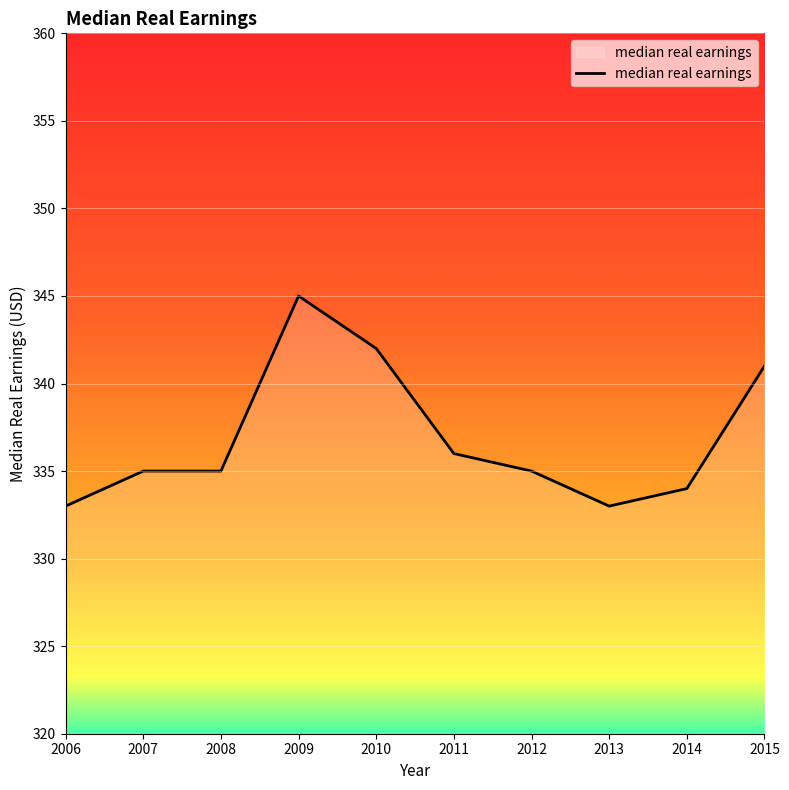

Reading left to right, list all the values displayed in this chart.

333	335	335	345	342	336	335	333	334	341